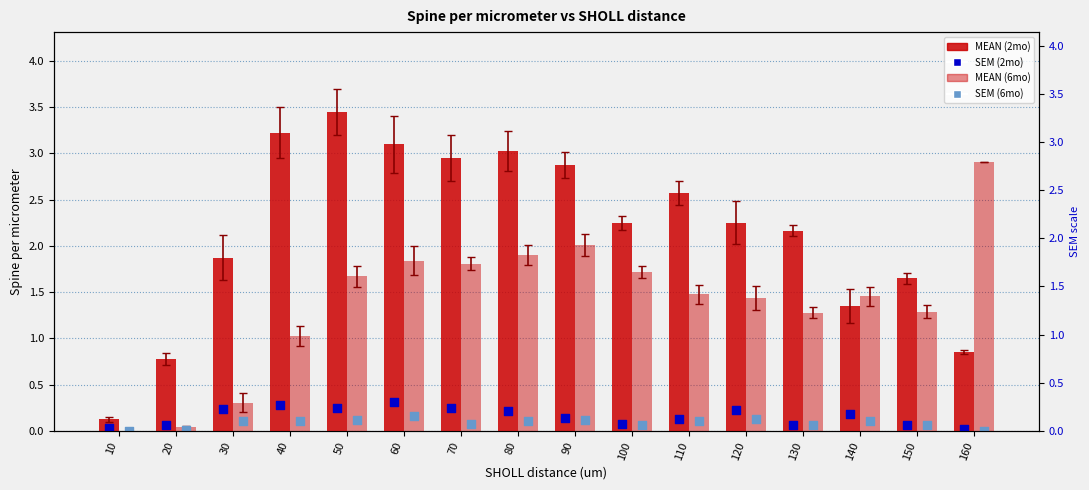

Is the value of SEM (2mo) at 70 greater than the value of SEM (6mo) at 110?

Yes